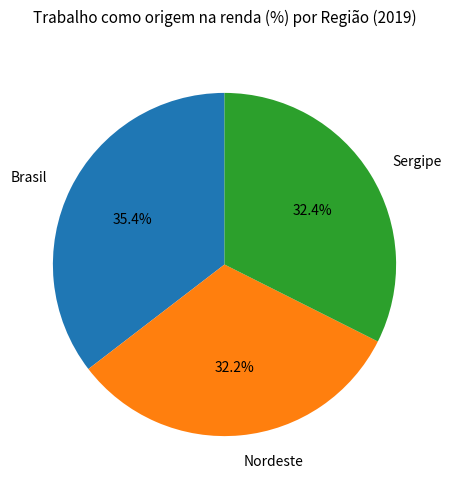

What is the ratio of the value at Sergipe to the value at Nordeste?

1.0